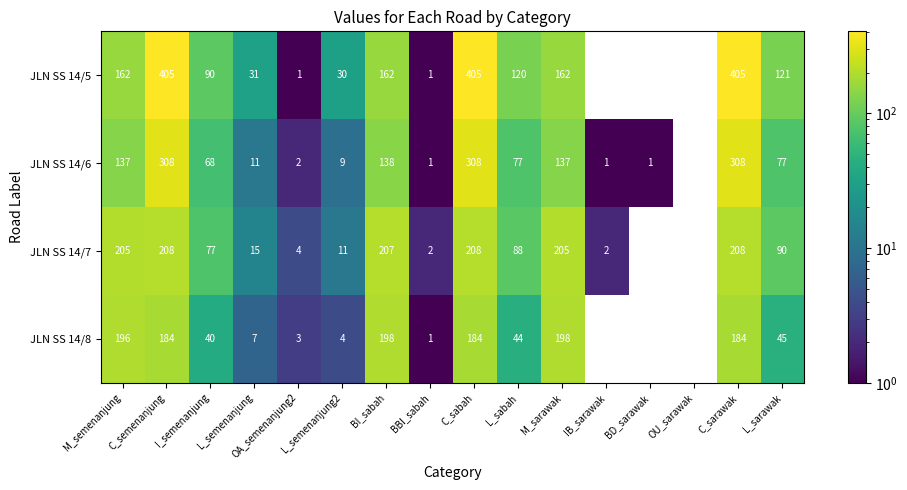

How many distinct data groups are displayed?

4